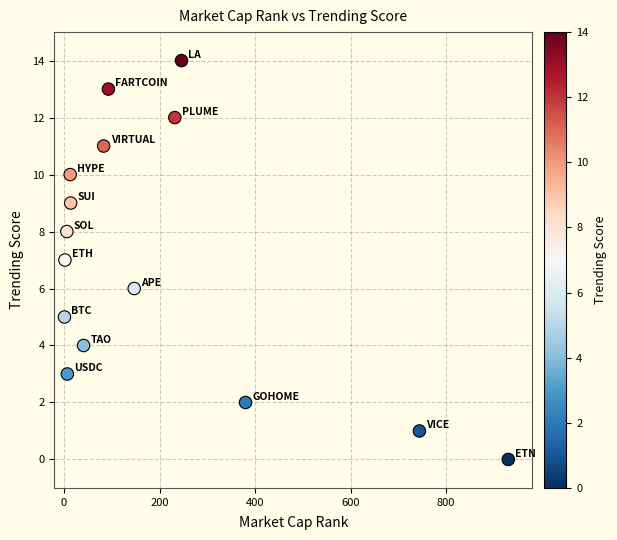

What is the range of X values (max minus min)?

929